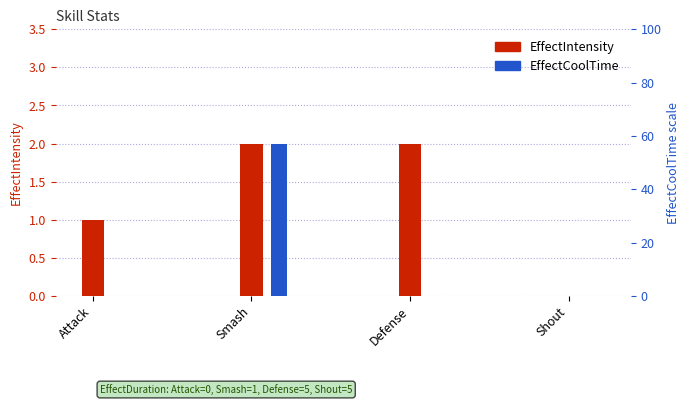

Rank the series by their average value, from lowest to highest.

EffectCoolTime, EffectIntensity